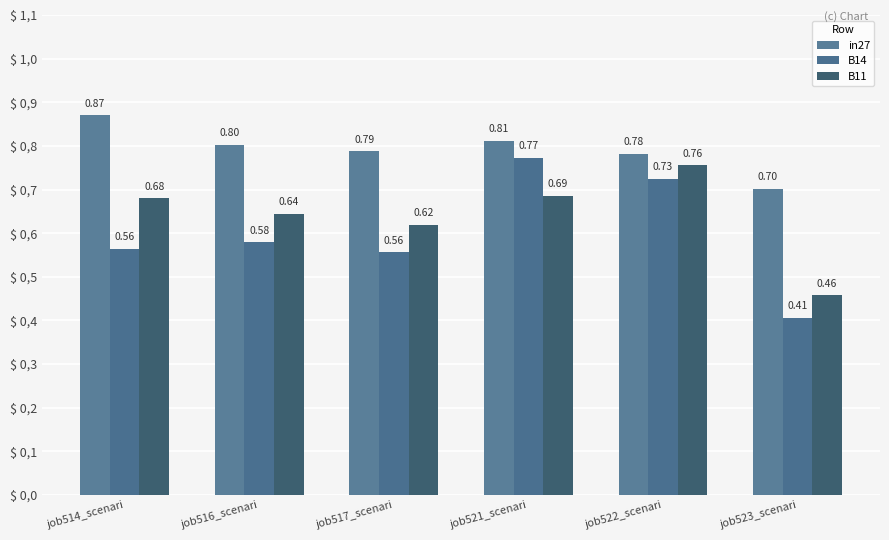

What is the label of the 1st bar from the right?

job523_scenari